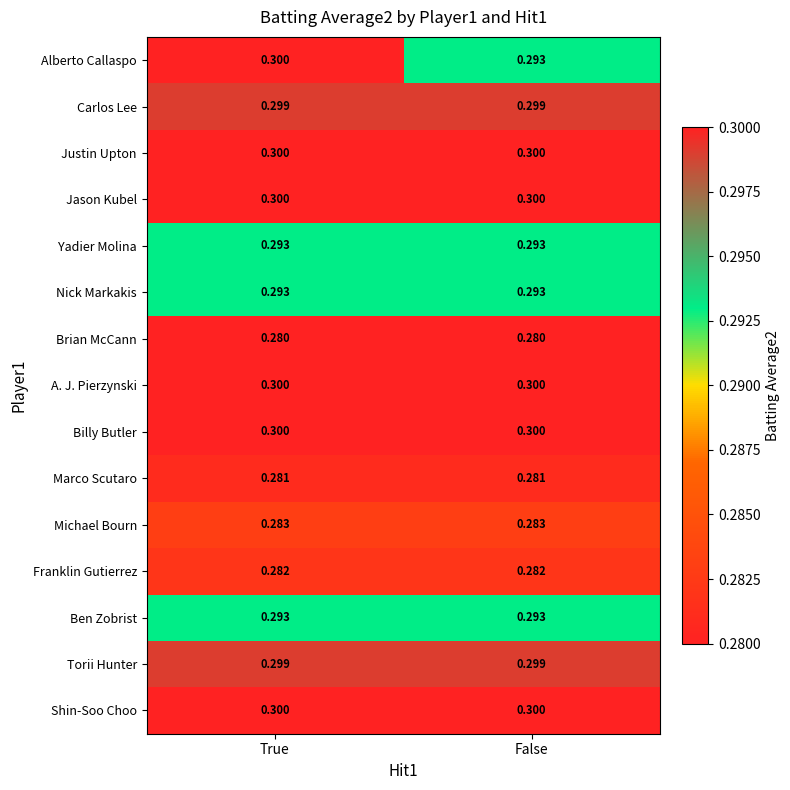

Between True and False, which series saw the biggest shift?

Alberto Callaspo